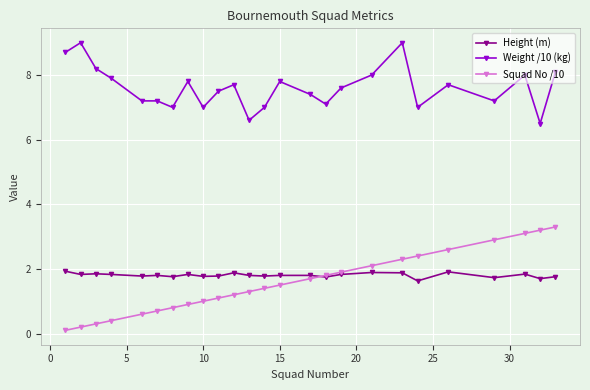

List the series in order of their peak value, highest first.

Weight /10 (kg), Squad No /10, Height (m)